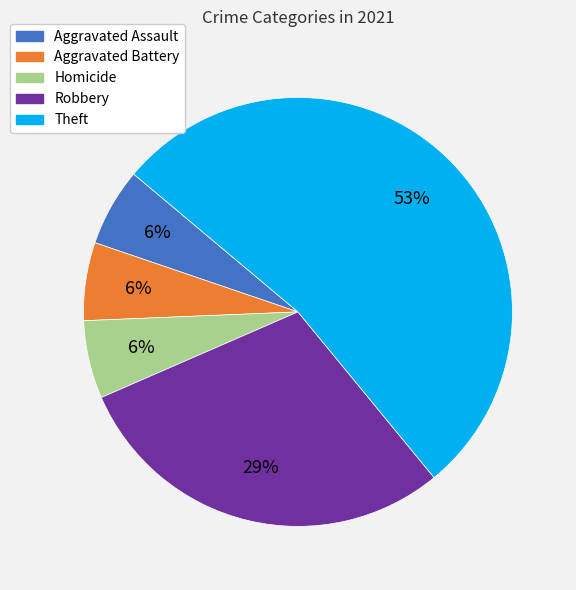

Between Theft and Robbery, which is larger?

Theft